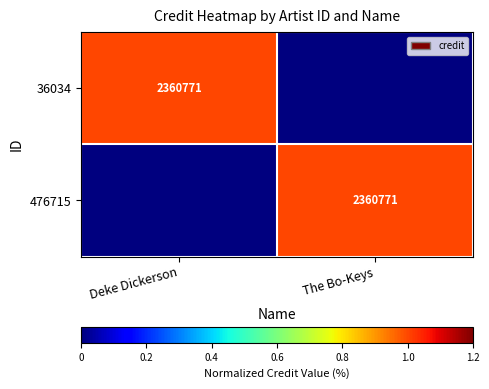

True or false: 476715 has a value of 741396 at The Bo-Keys.

False